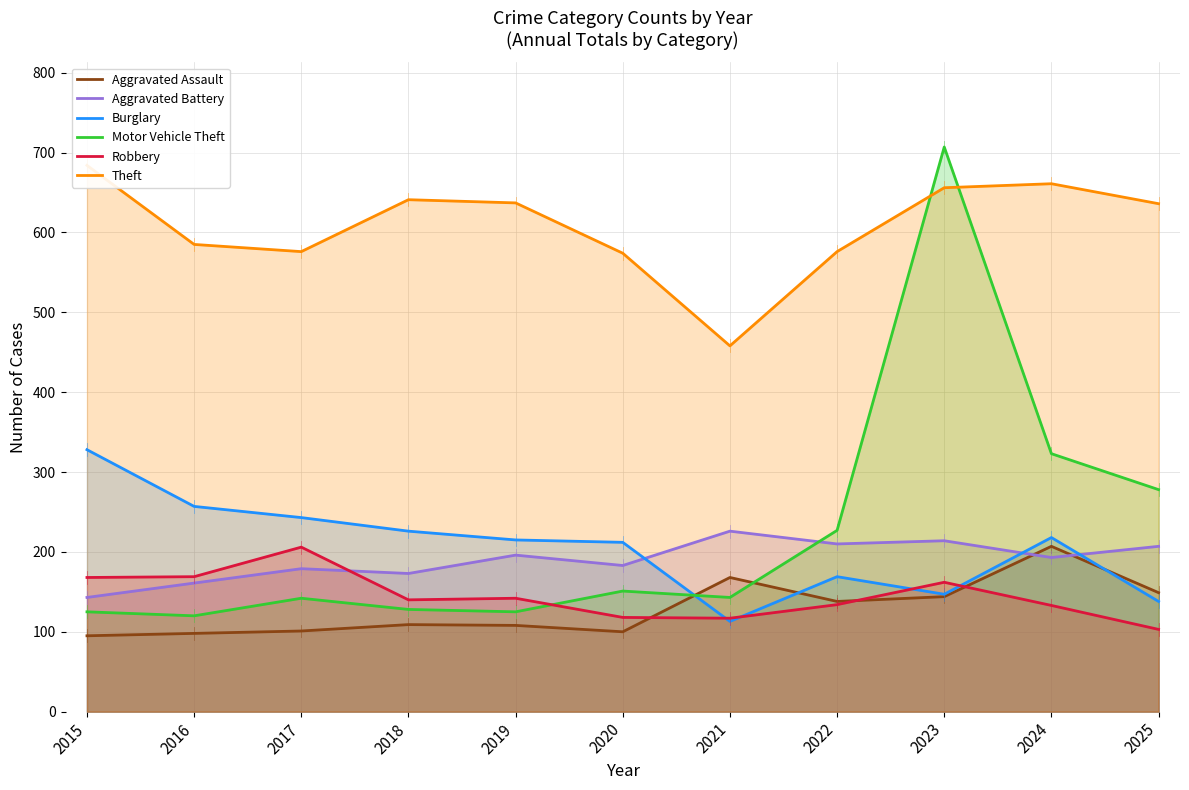

Does the chart display data point markers on the line(s)?

No